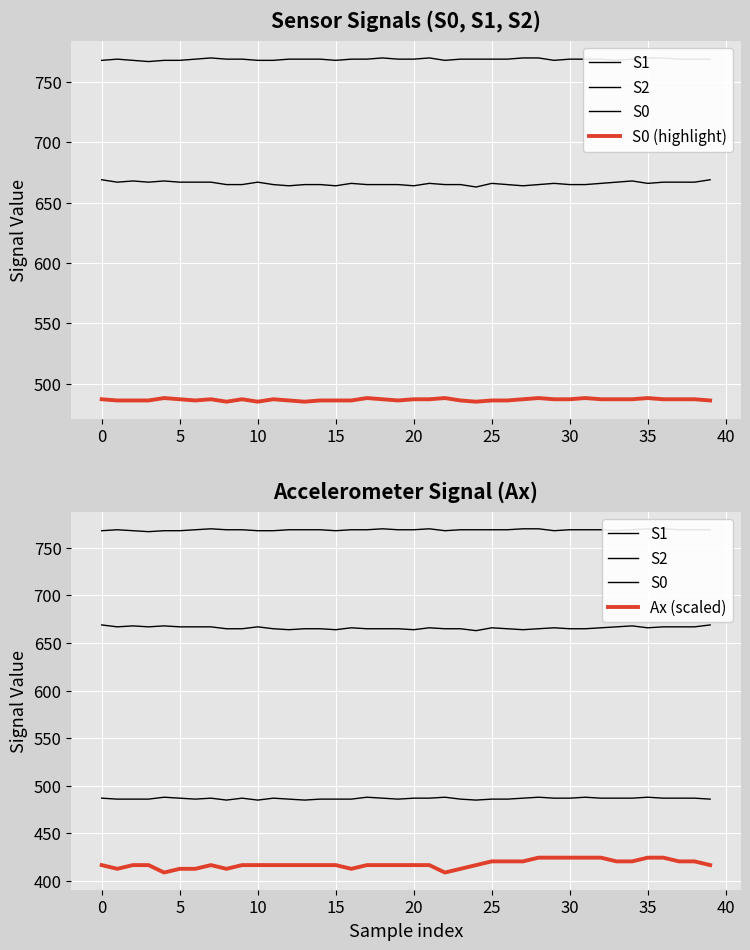

The value of S0 (highlight) at 11 is 281.4. True or false?

False